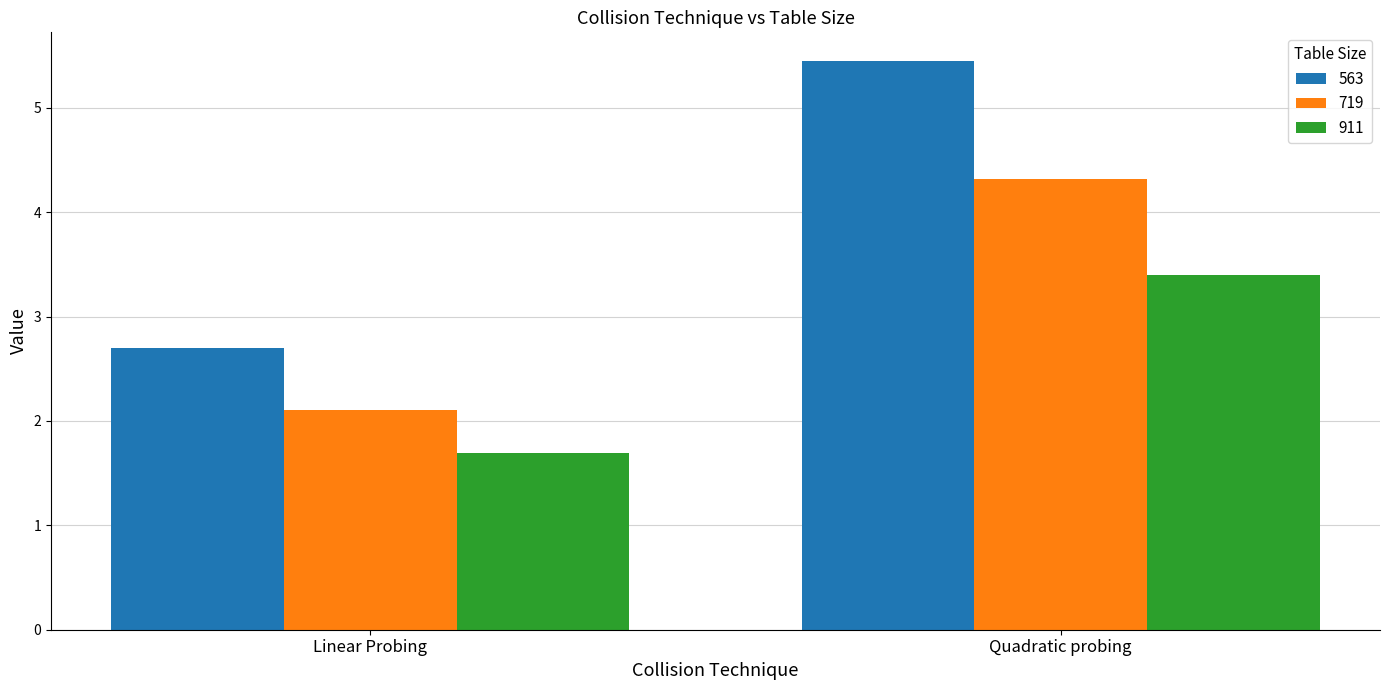

What is the total value across all series at Quadratic probing?

13.2